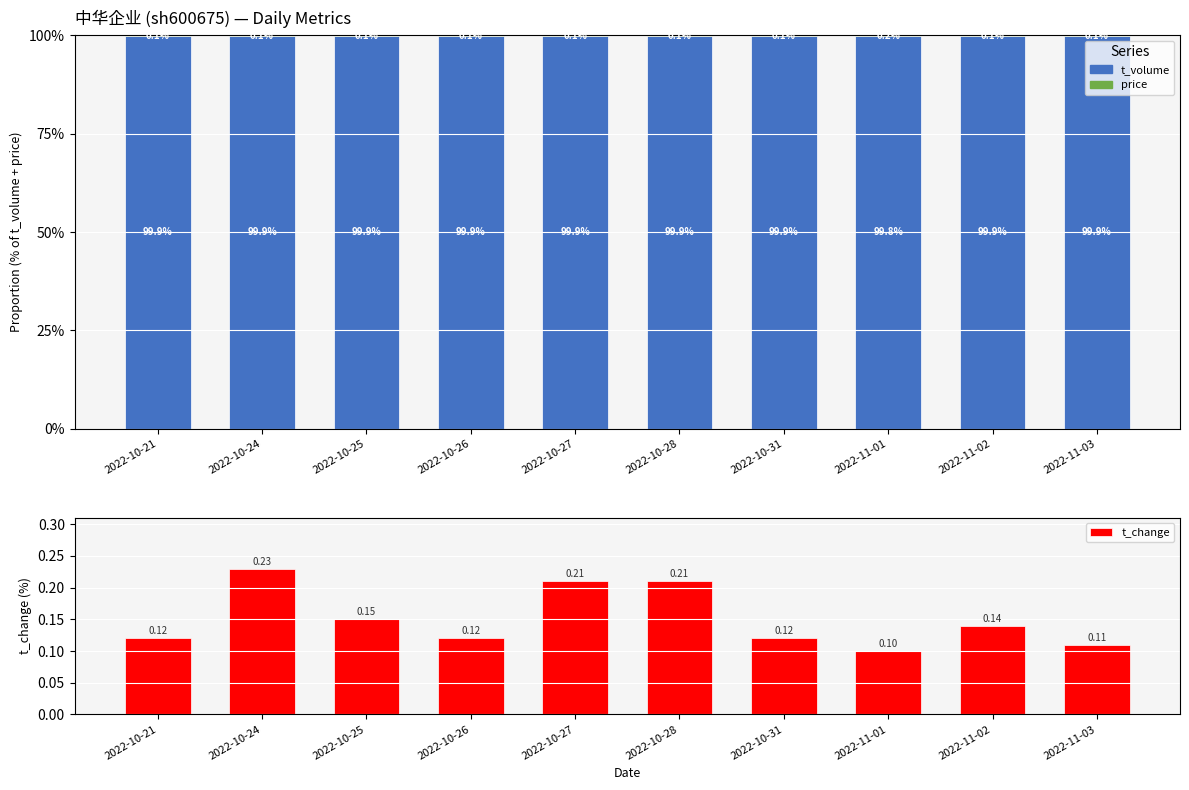

The t_volume series shows 62.5 at 2022-10-24. True or false?

False